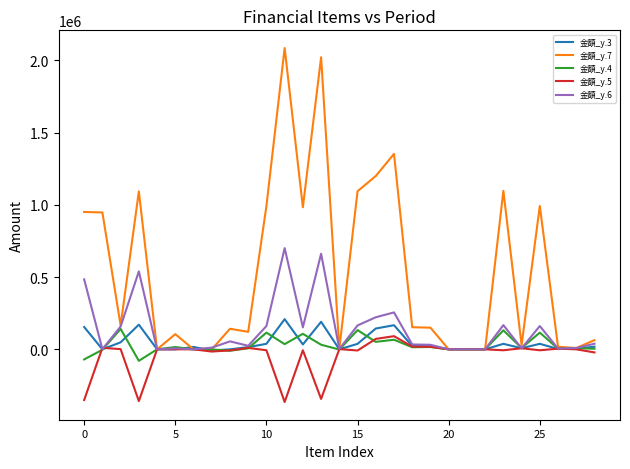

Which series has the largest total across all categories?

金額_y.7